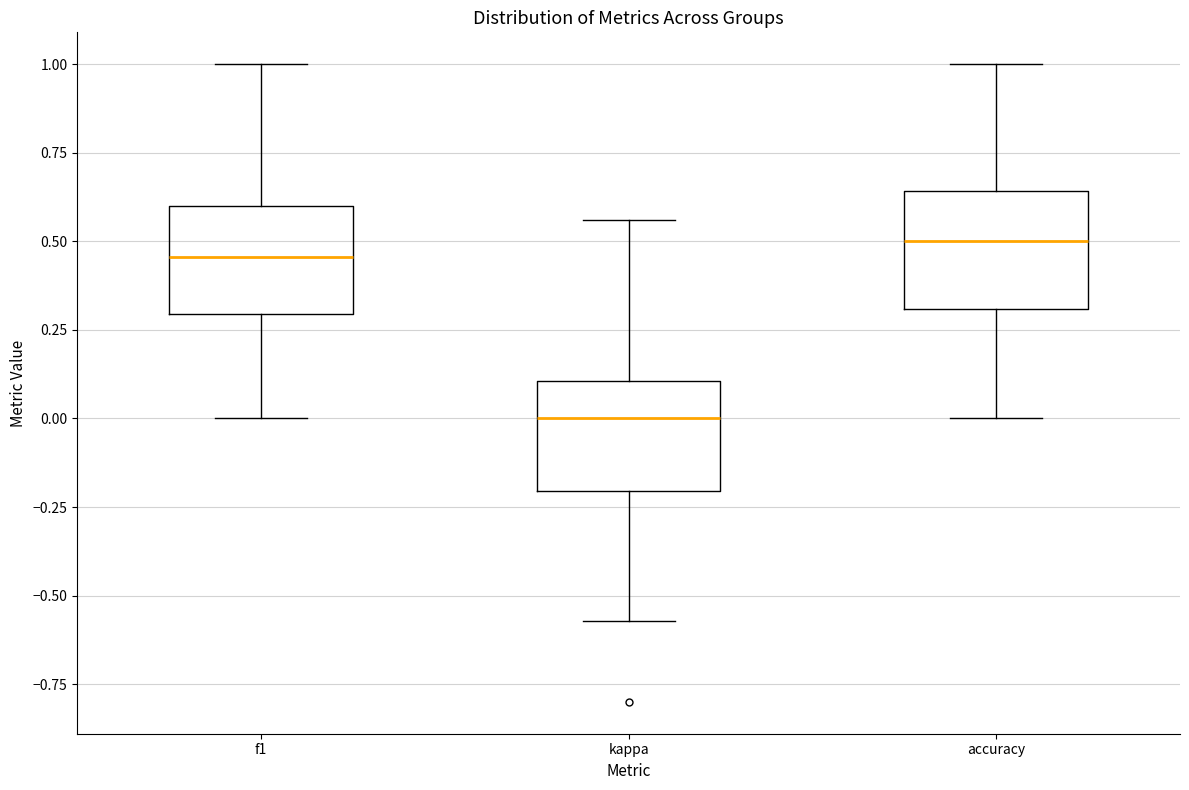

Which box has the lowest median line?

kappa